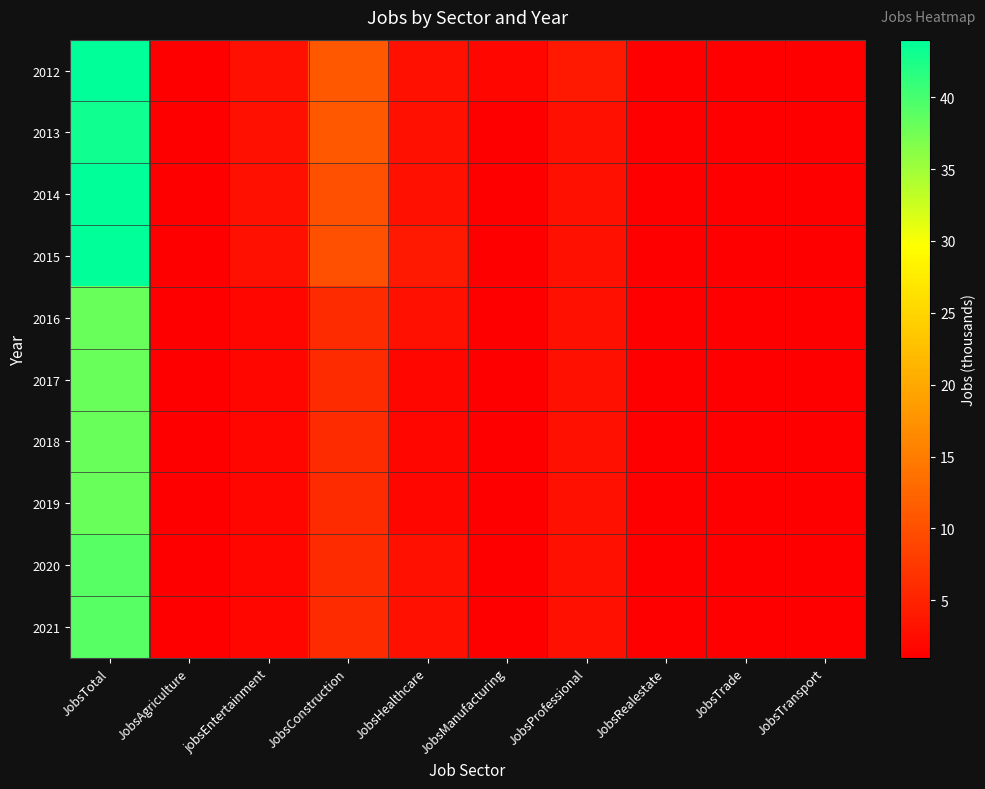

How many categories are shown in the chart?

10